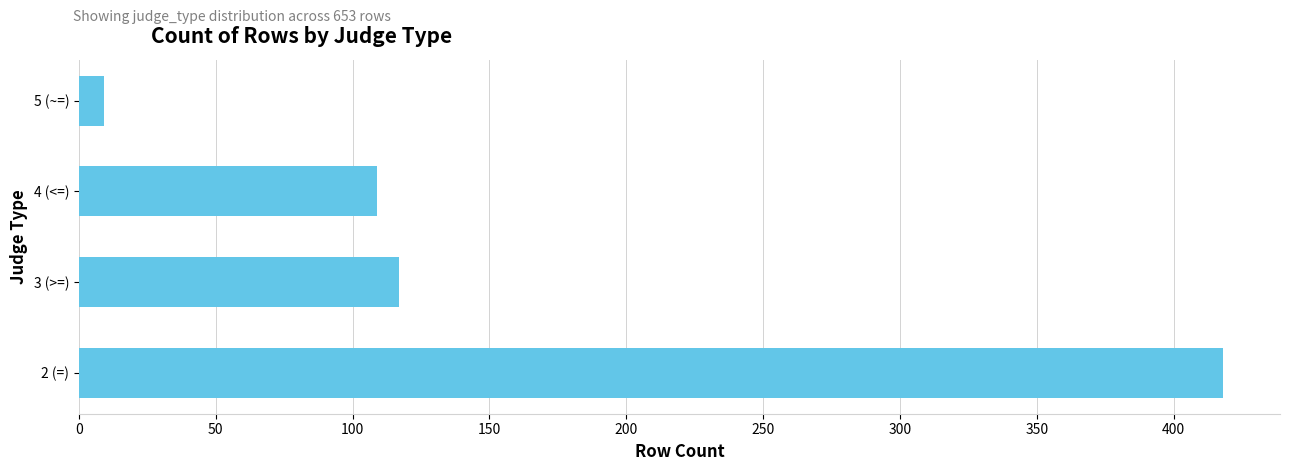

Between 2 (=) and 3 (>=), which is larger?

2 (=)